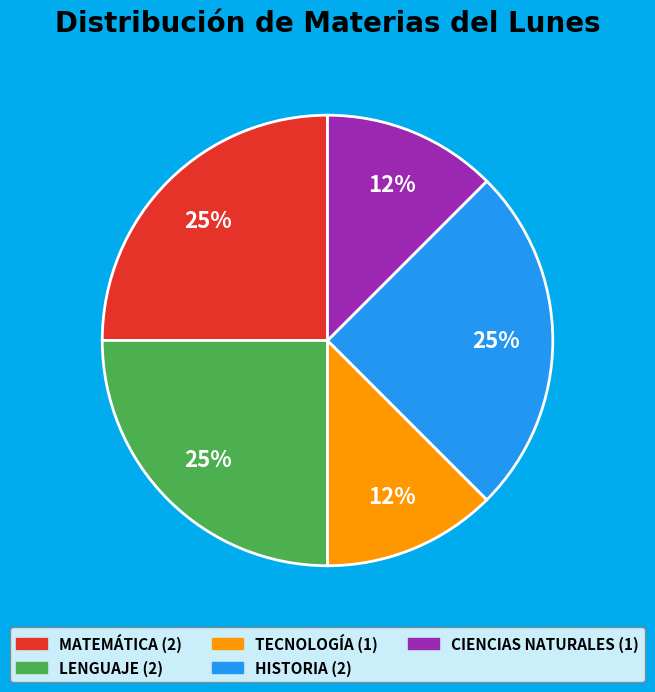

How many segments does this pie chart have?

5